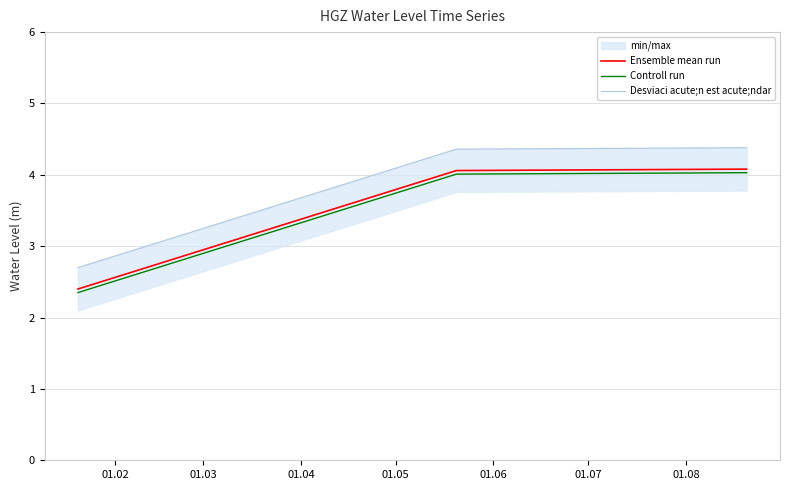

Which series has the largest range (max minus min)?

Ensemble mean run